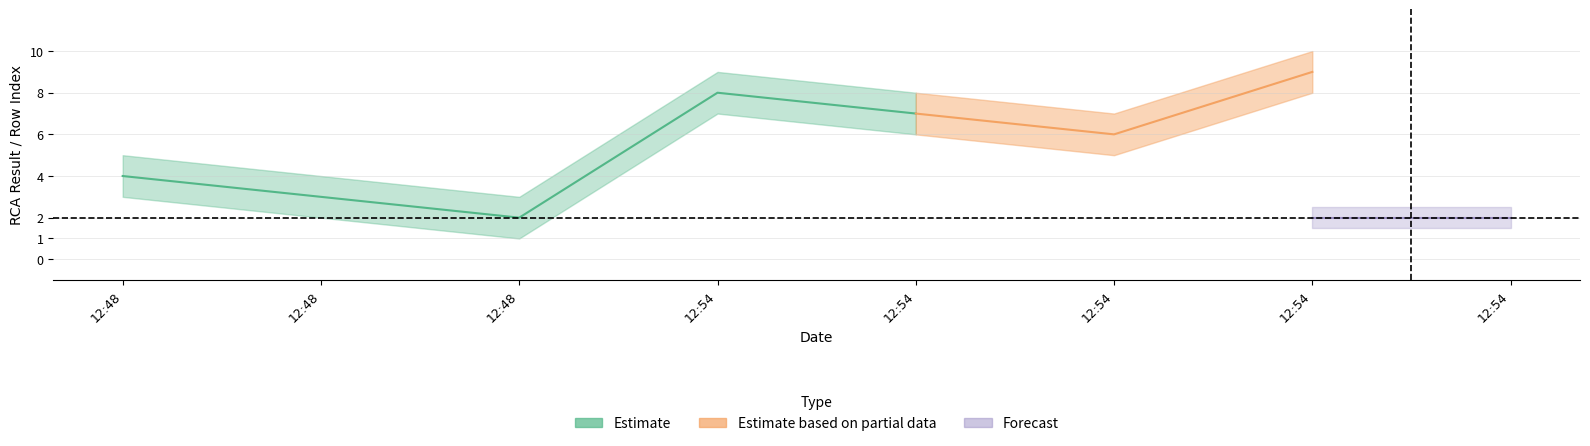

Reading left to right, extract all data points from this chart.

col_0_values: 2019-04-19 12:48:52=4.0	2019-04-19 12:48:55=3.0	2019-04-19 12:48:56=2.0	2019-04-19 12:54:11=8.0	2019-04-19 12:54:13=7.0	2019-04-19 12:54:36=6.0	2019-04-19 12:54:46=9.0	2019-04-19 12:54:56=0.0
rca_result: 2019-04-19 12:48:52=2.0	2019-04-19 12:48:55=1.0	2019-04-19 12:48:56=2.0	2019-04-19 12:54:11=1.0	2019-04-19 12:54:13=2.0	2019-04-19 12:54:36=2.0	2019-04-19 12:54:46=2.0	2019-04-19 12:54:56=2.0
col_0_upper: 2019-04-19 12:48:52=5.0	2019-04-19 12:48:55=4.0	2019-04-19 12:48:56=3.0	2019-04-19 12:54:11=9.0	2019-04-19 12:54:13=8.0	2019-04-19 12:54:36=7.0	2019-04-19 12:54:46=10.0	2019-04-19 12:54:56=1.0
col_0_lower: 2019-04-19 12:48:52=3.0	2019-04-19 12:48:55=2.0	2019-04-19 12:48:56=1.0	2019-04-19 12:54:11=7.0	2019-04-19 12:54:13=6.0	2019-04-19 12:54:36=5.0	2019-04-19 12:54:46=8.0	2019-04-19 12:54:56=0.0
rca_upper: 2019-04-19 12:48:52=2.5	2019-04-19 12:48:55=1.8	2019-04-19 12:48:56=2.5	2019-04-19 12:54:11=1.8	2019-04-19 12:54:13=2.5	2019-04-19 12:54:36=2.5	2019-04-19 12:54:46=2.5	2019-04-19 12:54:56=2.5
rca_lower: 2019-04-19 12:48:52=1.5	2019-04-19 12:48:55=0.5	2019-04-19 12:48:56=1.5	2019-04-19 12:54:11=0.5	2019-04-19 12:54:13=1.5	2019-04-19 12:54:36=1.5	2019-04-19 12:54:46=1.5	2019-04-19 12:54:56=1.5